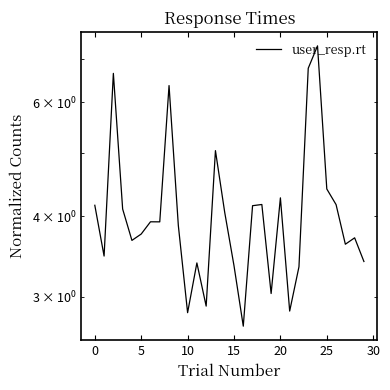

The chart shows a value of 6.8 at 25. True or false?

False